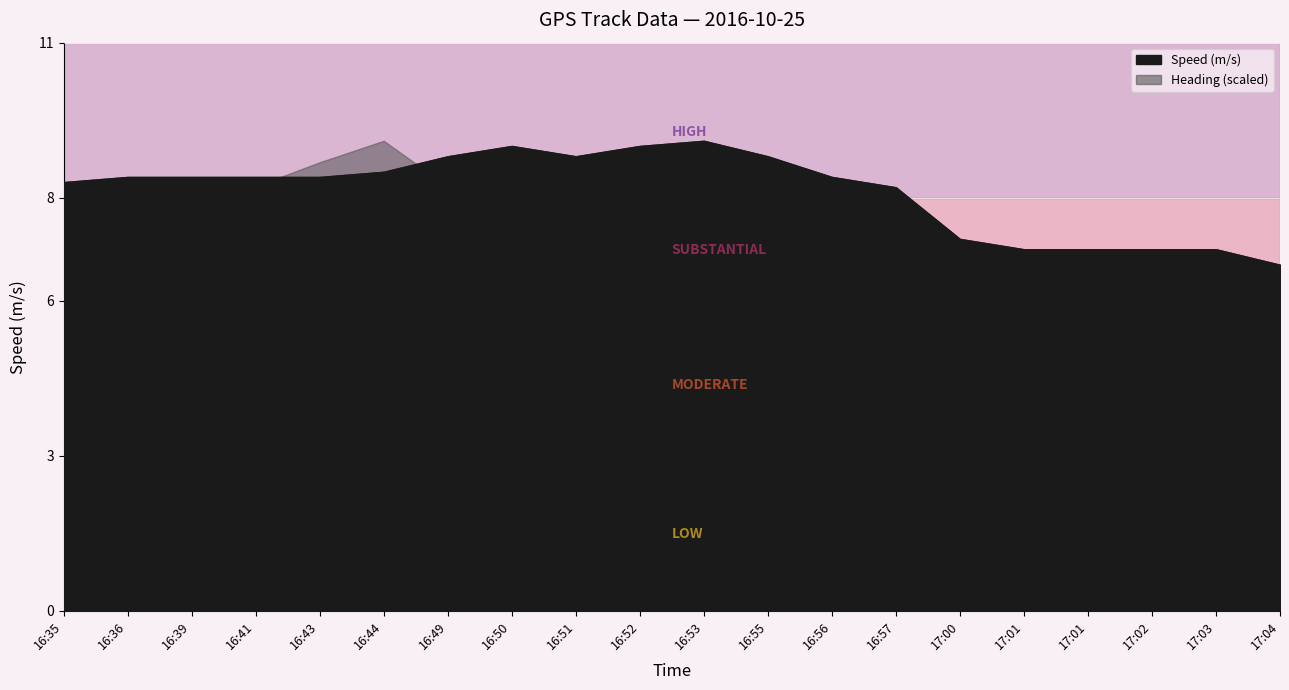

At which category does the chart reach its minimum across all series?

17:04